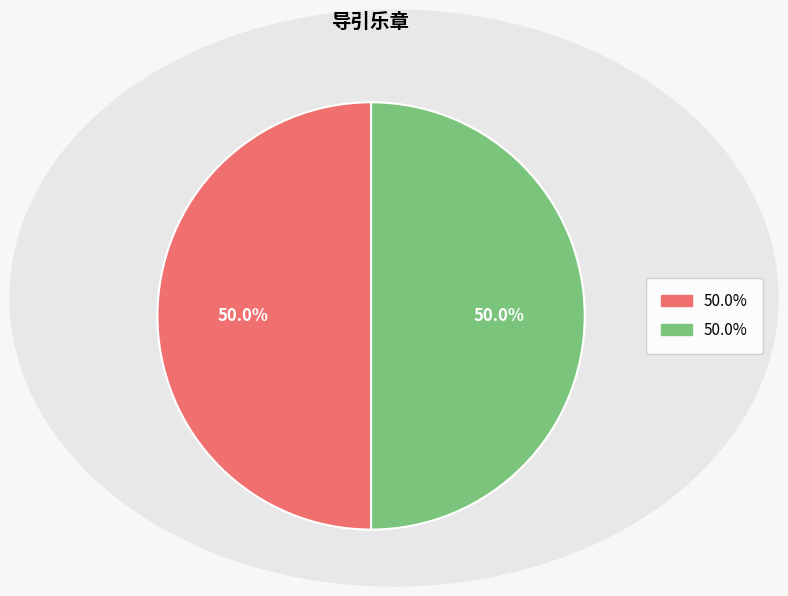

How many segments does this pie chart have?

2